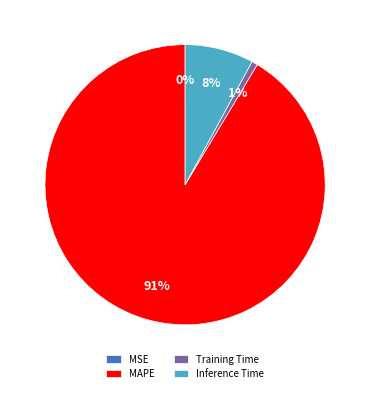

Is Training Time the majority of the pie?

No